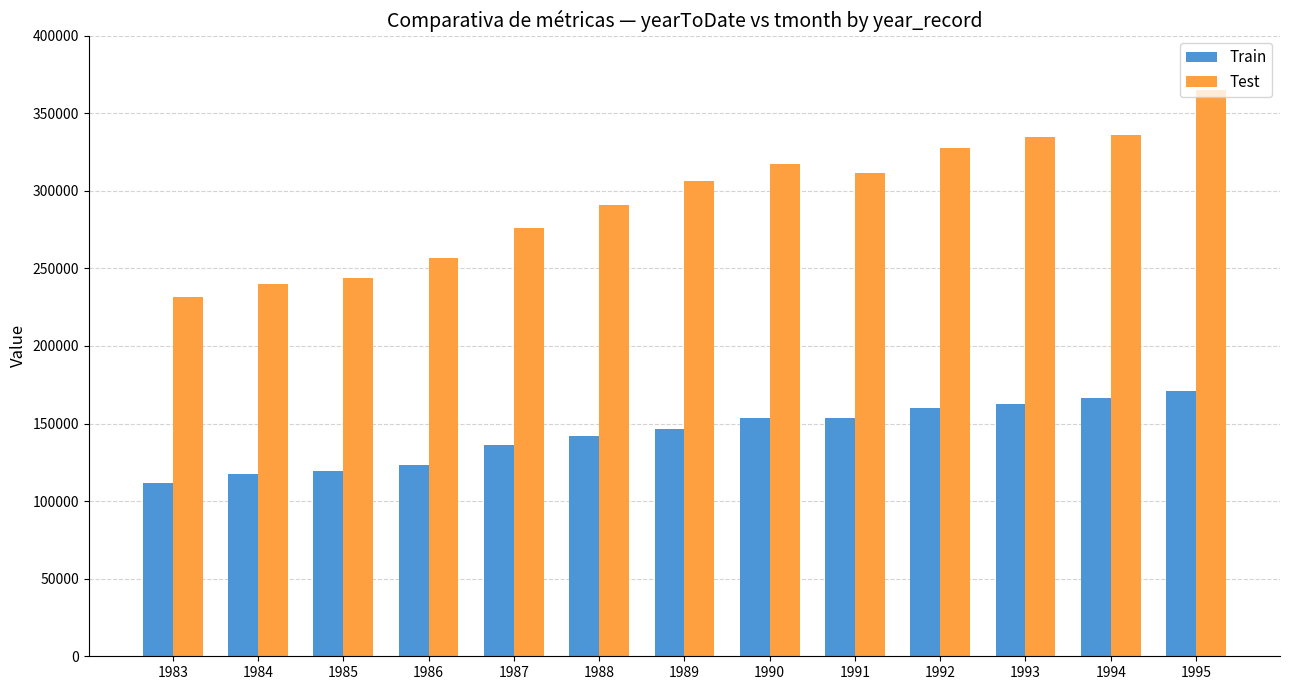

How many bars are there in each group?

2